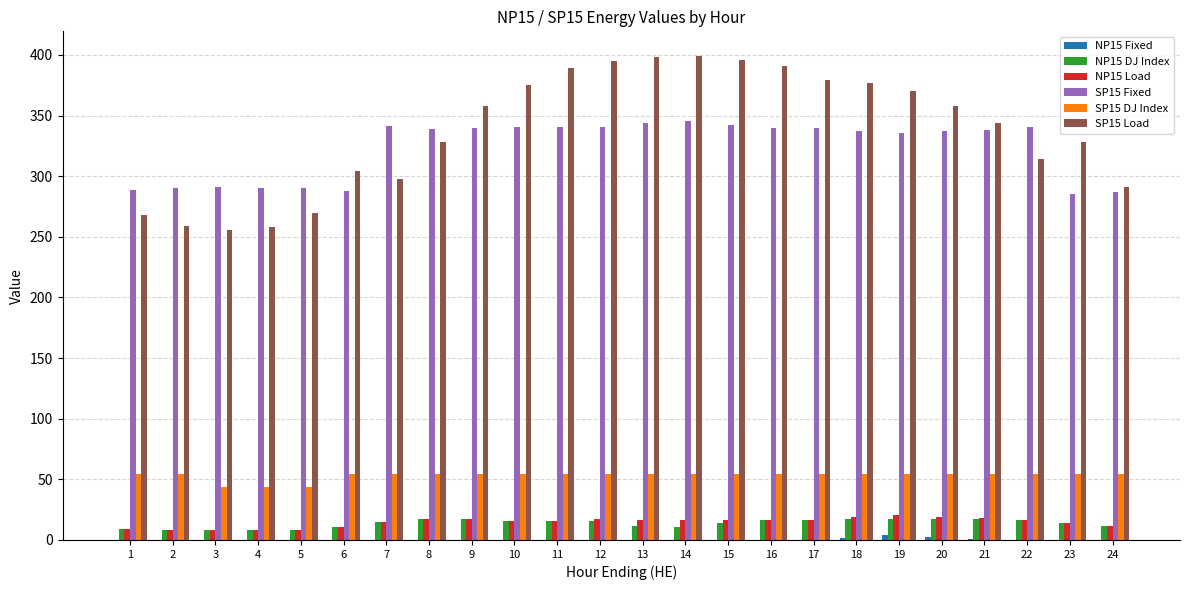

The value of NP15 DJ Index at 8 is 17.0. True or false?

True